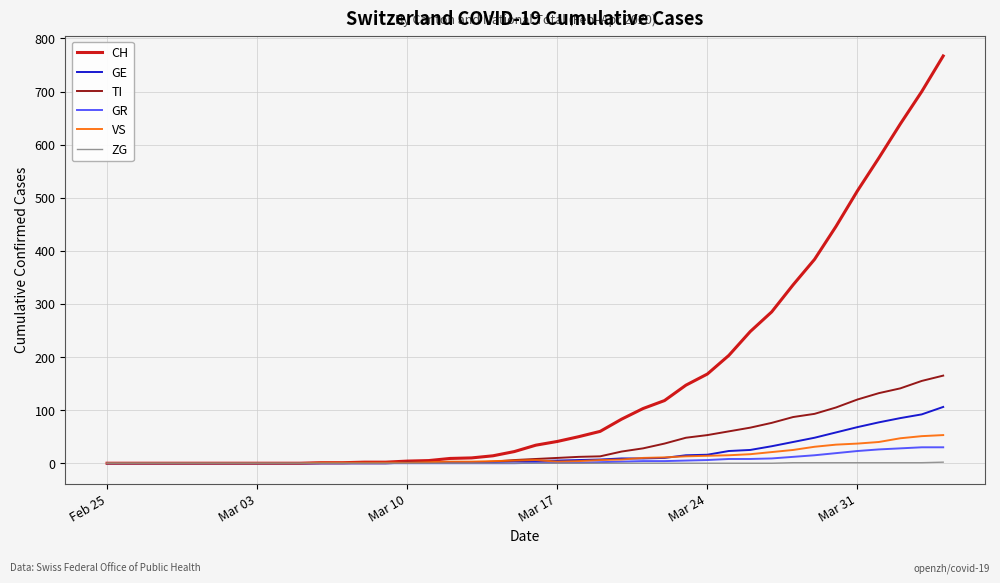

Which series has the largest range (max minus min)?

CH